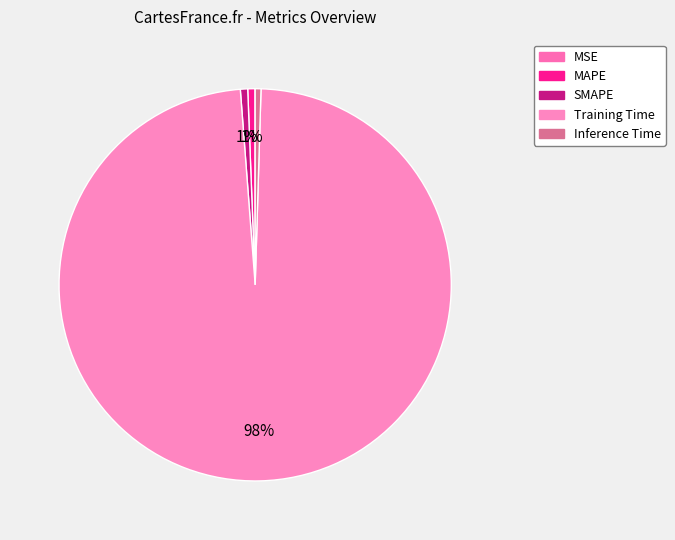

How many slices are in this pie chart?

5